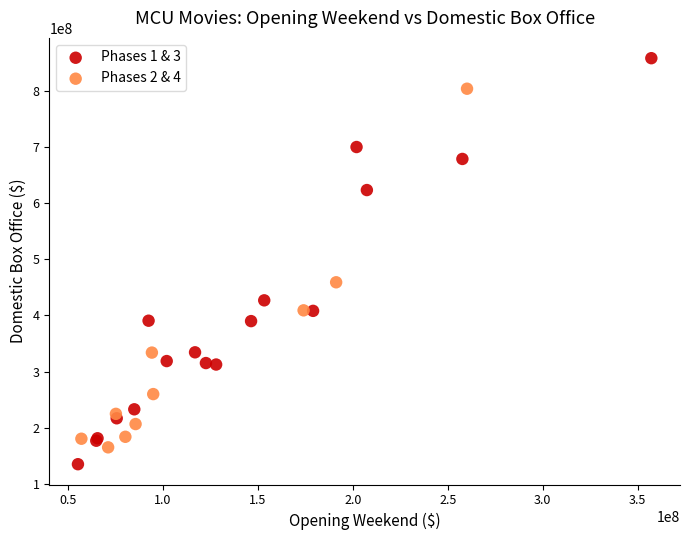

Which series has the widest spread of Y values?

Phases 1 & 3